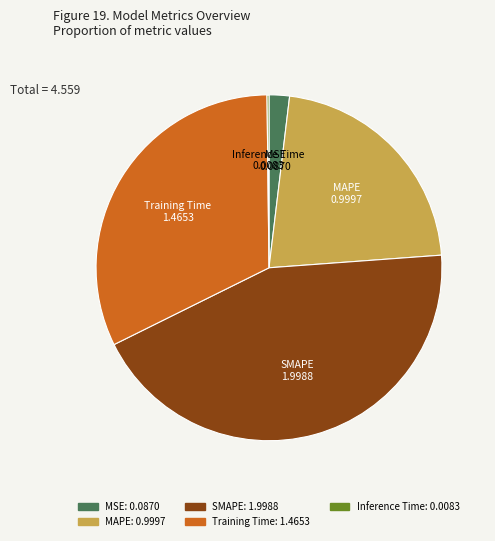

True or false: MSE accounts for 2% of the total.

True